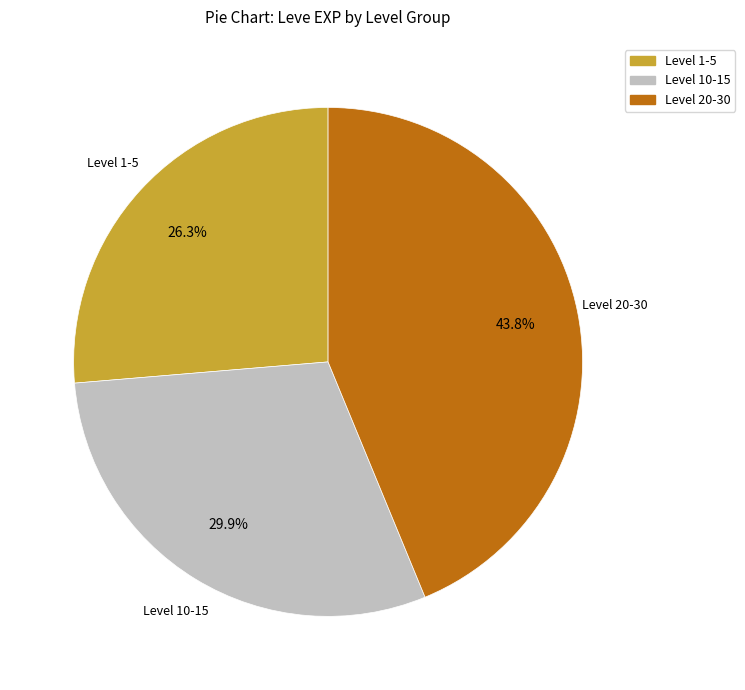

Count the number of slices in the pie.

3